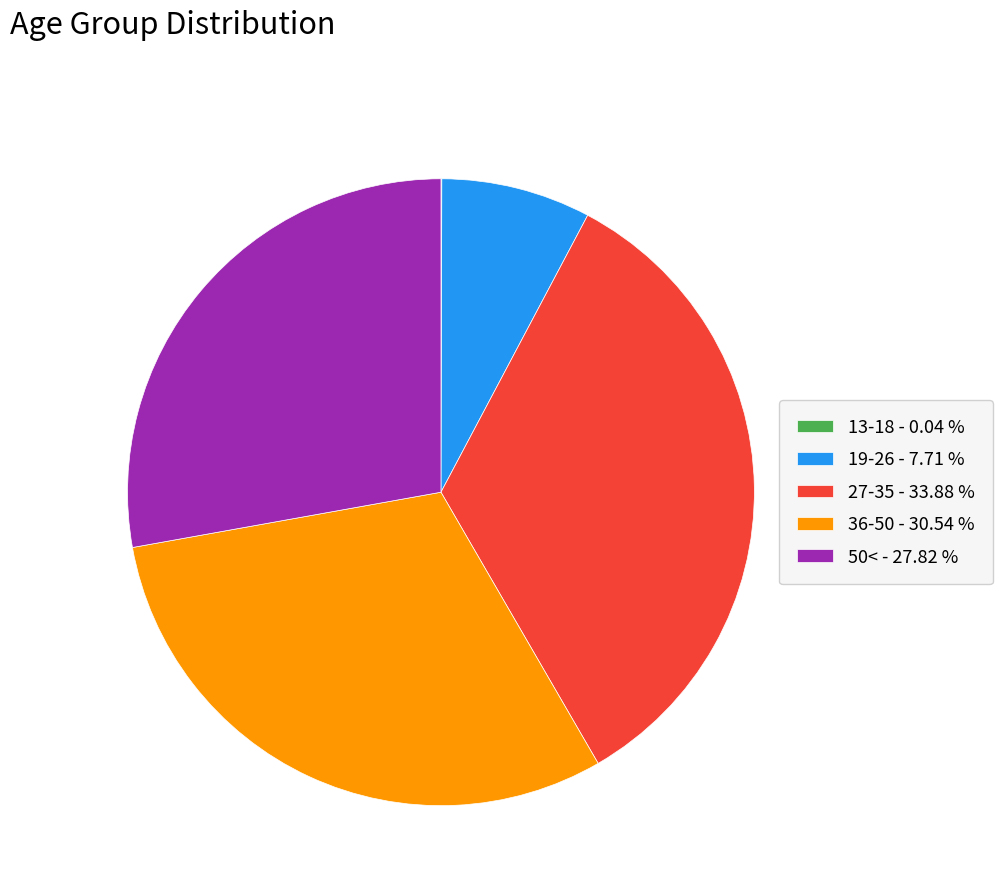

Which has a higher value, 50< - 27.82 % or 19-26 - 7.71 %?

50< - 27.82 %